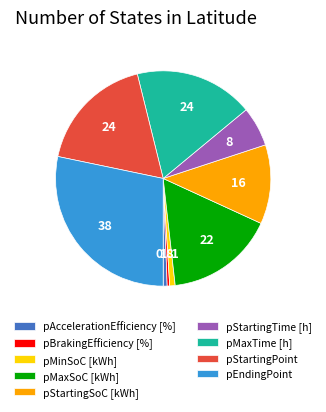

The pMinSoC [kWh] slice represents 1% of the pie. True or false?

True